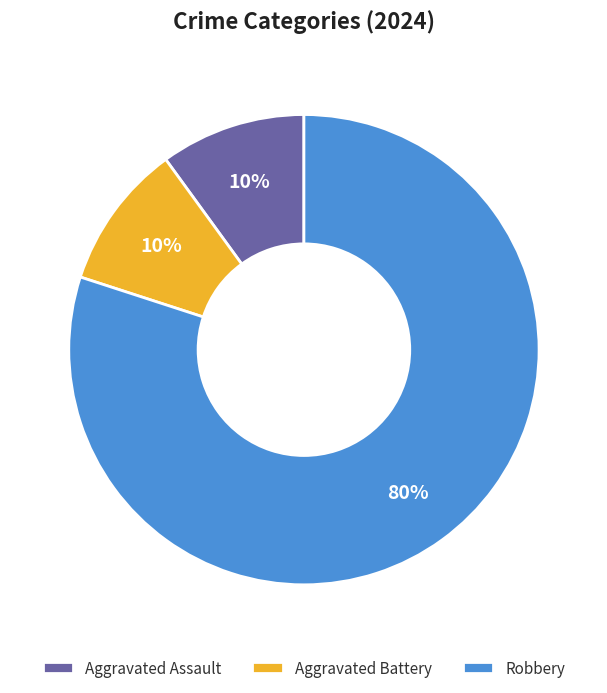

What is the largest slice in the pie chart?

Robbery